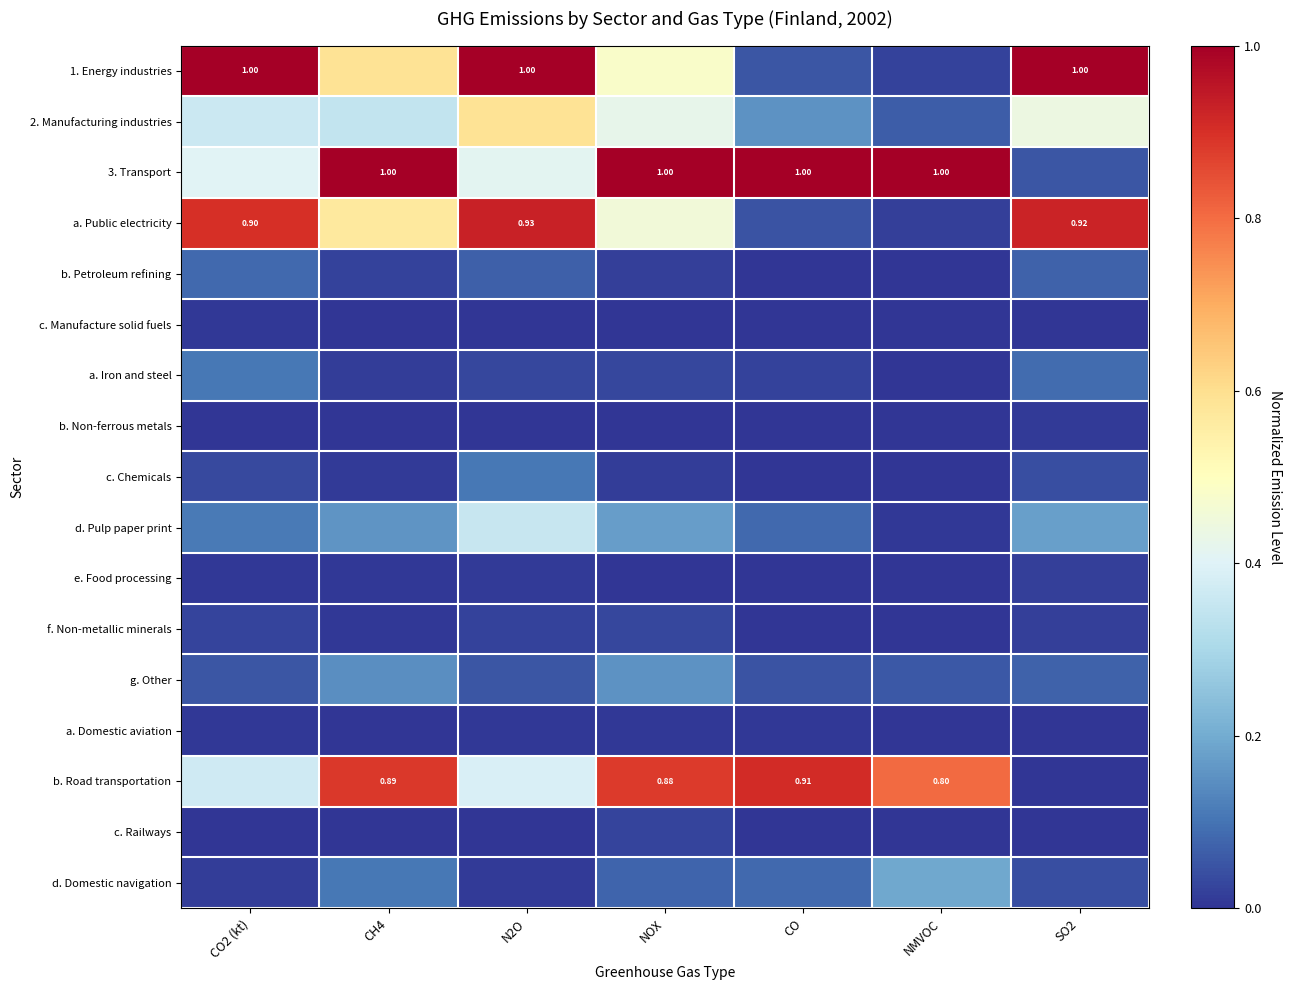

Is it true that c. Manufacture solid fuels equals 0.0 at NOX?

True